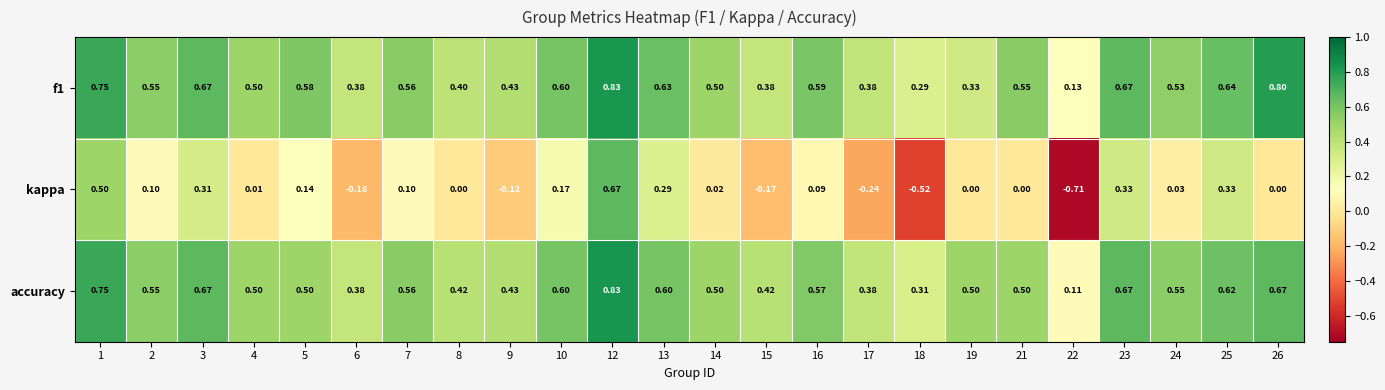

Which series has the widest spread of values?

kappa